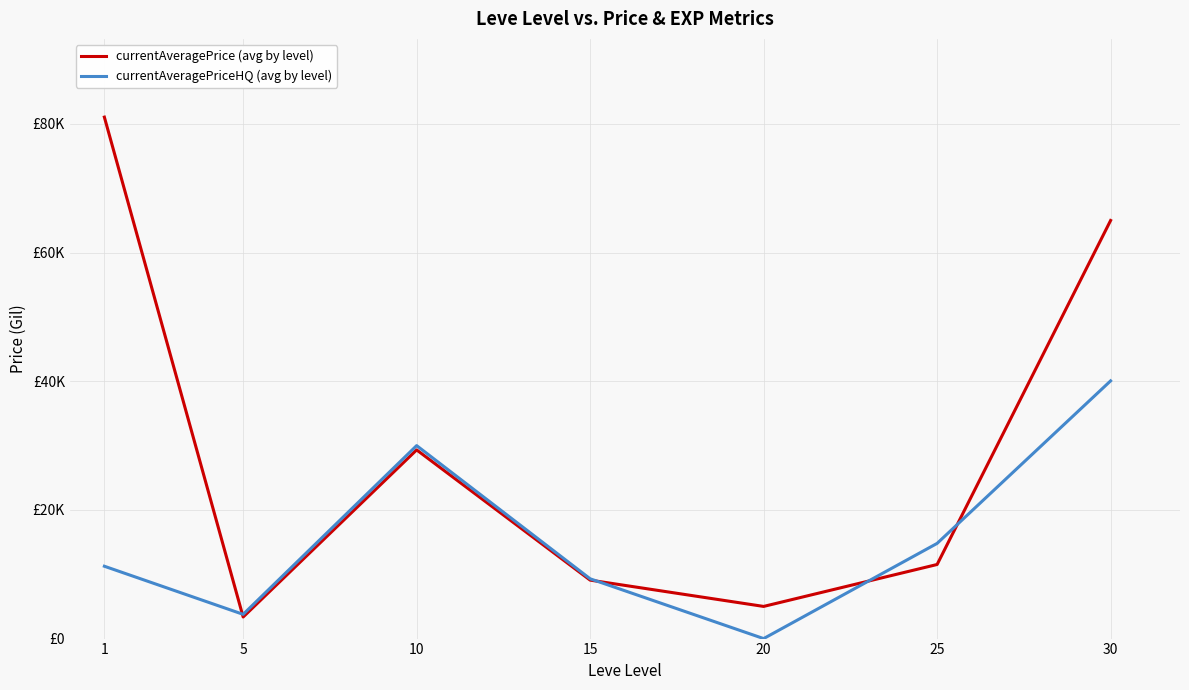

List the series in order of their overall mean, highest first.

currentAveragePrice (avg by level), currentAveragePriceHQ (avg by level)